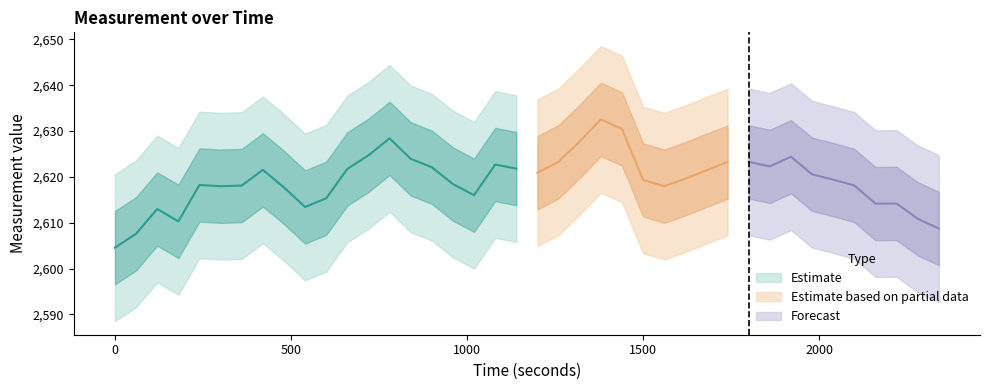

At which category does y reach its first local valley?

3